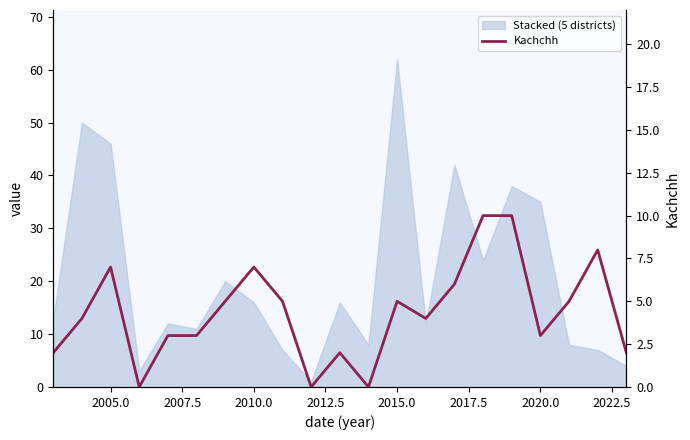

What is the sum of all values?

91